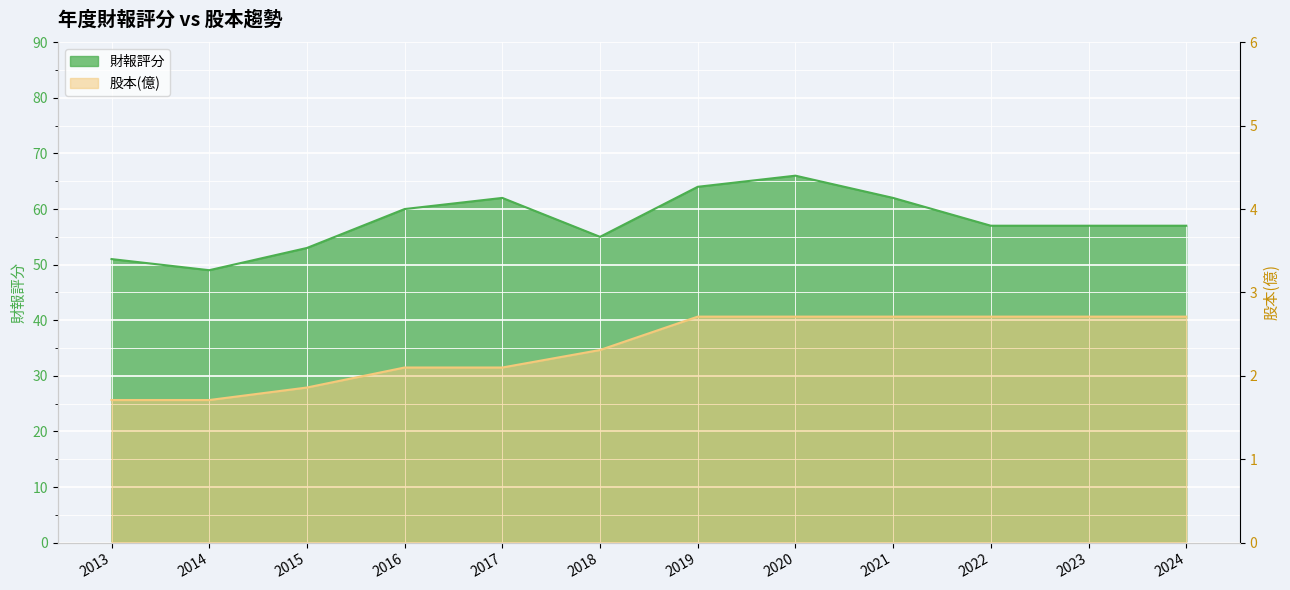

How many interior local peaks does the 財報評分 series have?

2